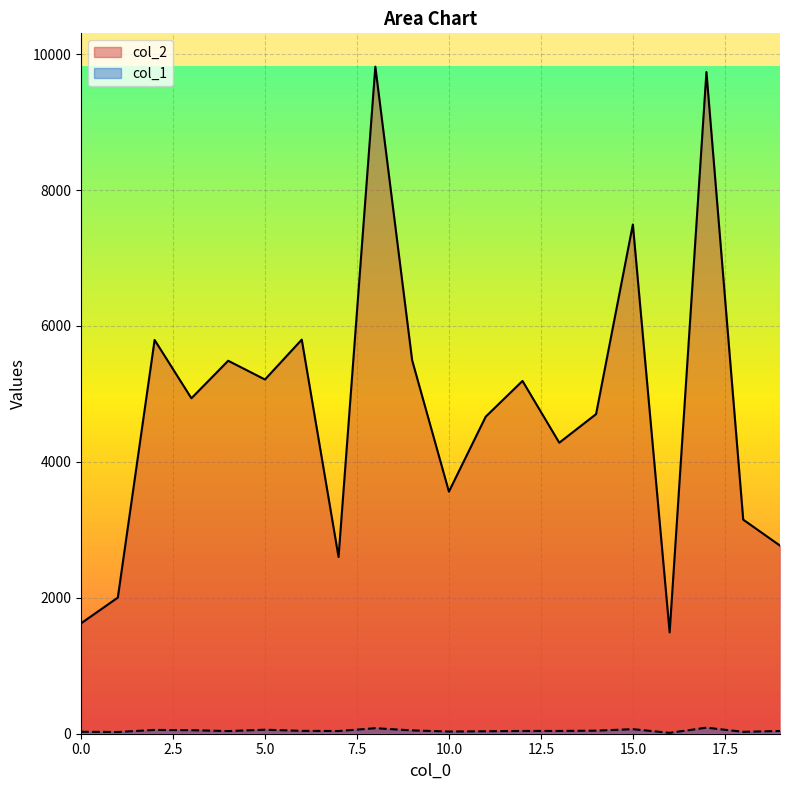

What is the spread (max minus min) of values at 11?

4629